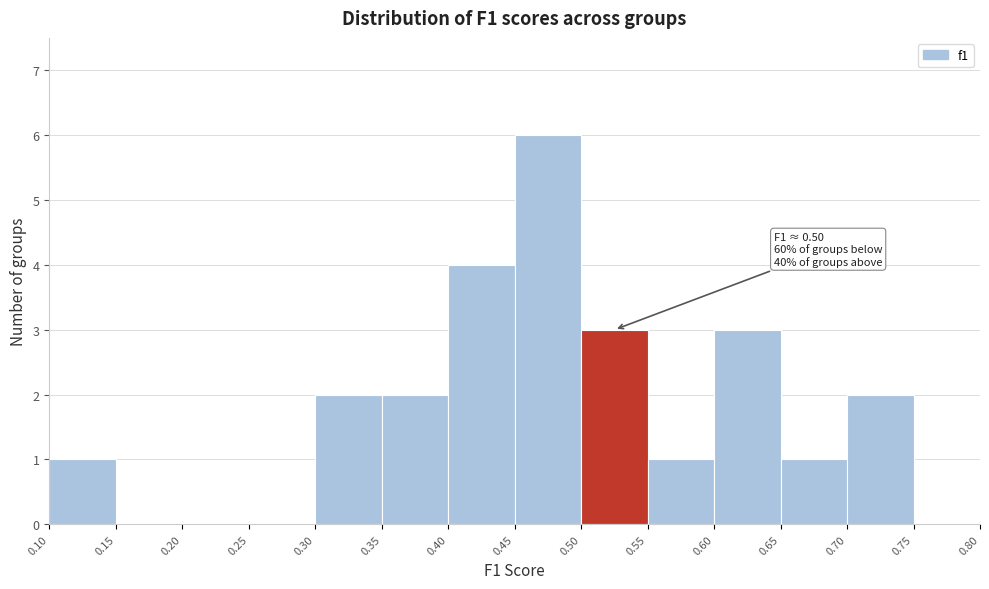

Over which range of the x-axis is the bar tallest?

0.45 to 0.50